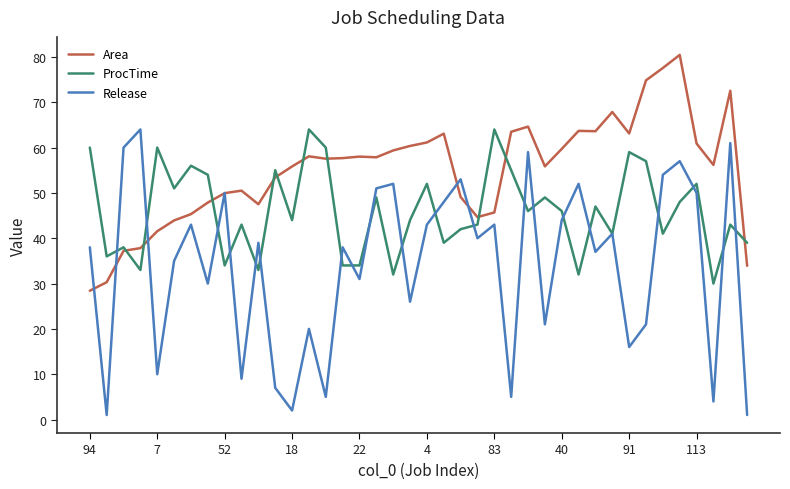

What is the highest value of the ProcTime series?

64.0